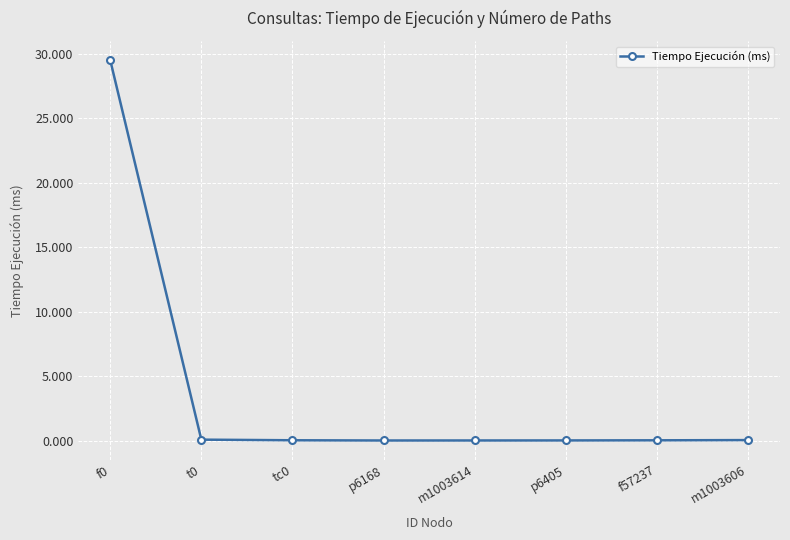

What is the maximum value shown in the chart?

29.5